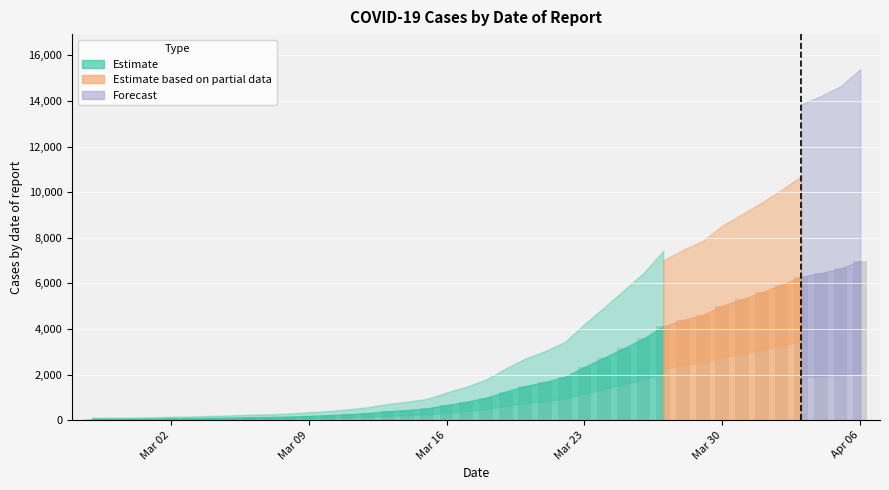

True or false: the data shows 197 at 2020-03-06.

False